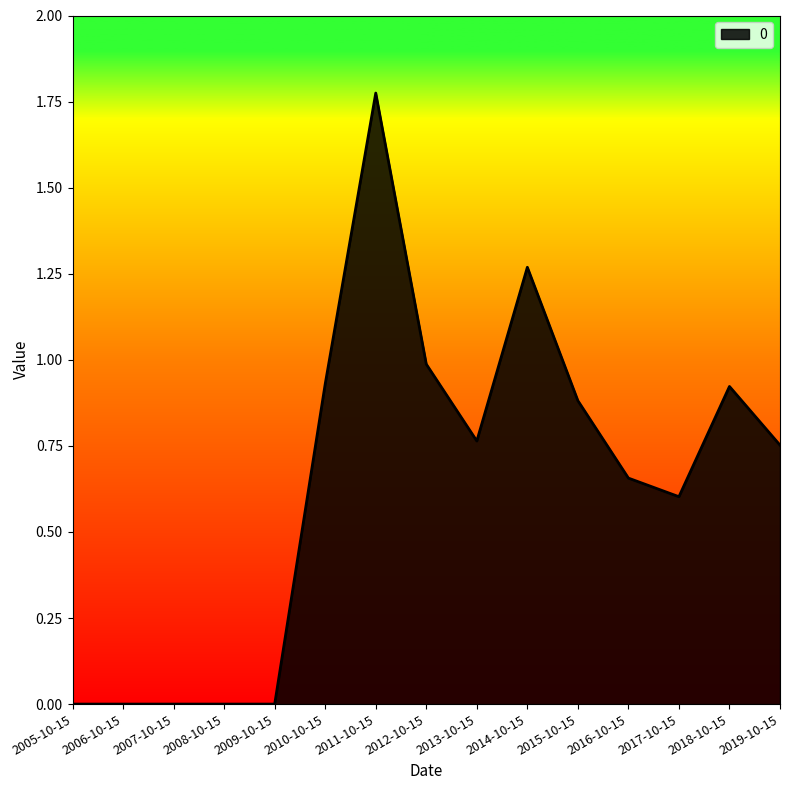

What is the difference between the values at 2015-10-15 and 2017-10-15?

0.3